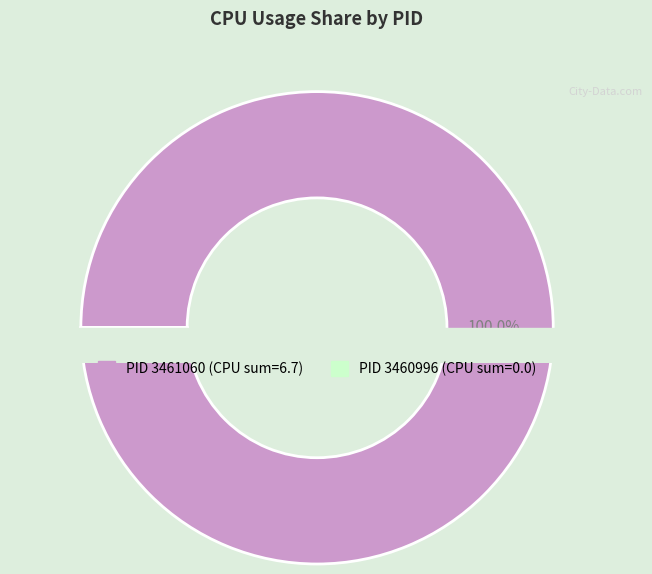

To the nearest percent, what is the difference between the 3461060 and 3460996 slice percentages?

100%